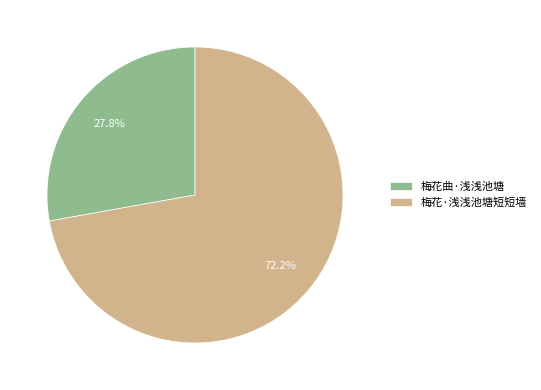

Approximately how many times larger is the value at 梅花曲·浅浅池塘 compared to 梅花·浅浅池塘短短墙?

0.4